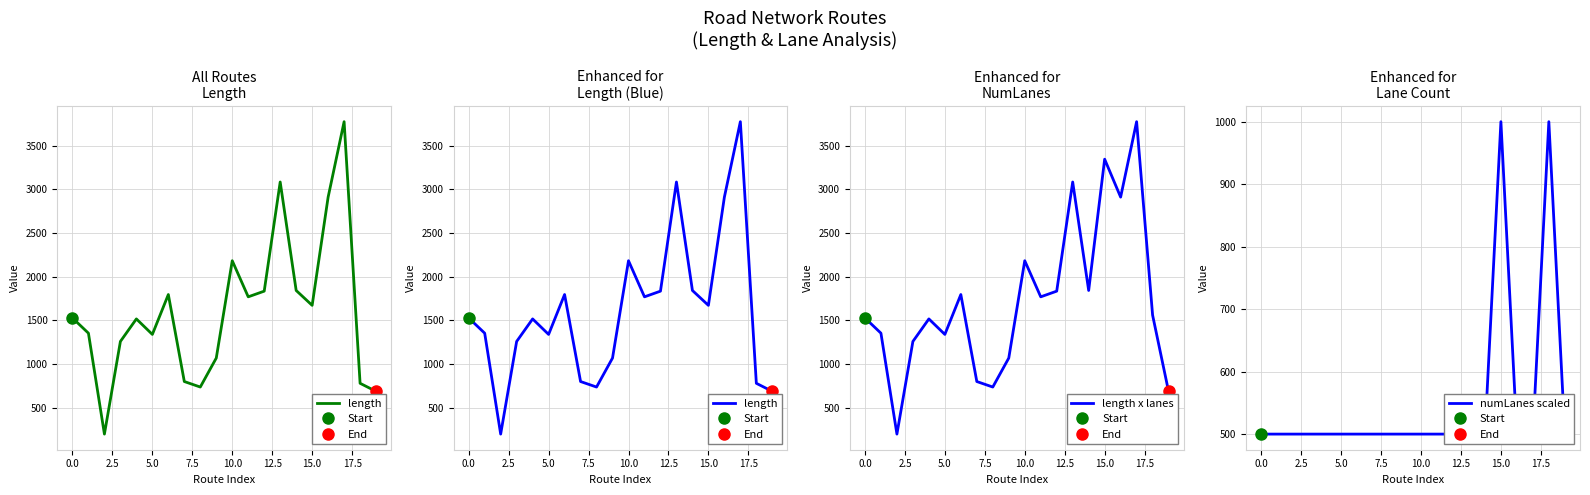

What are all the series names shown in the legend?

length, length x lanes, numLanes scaled